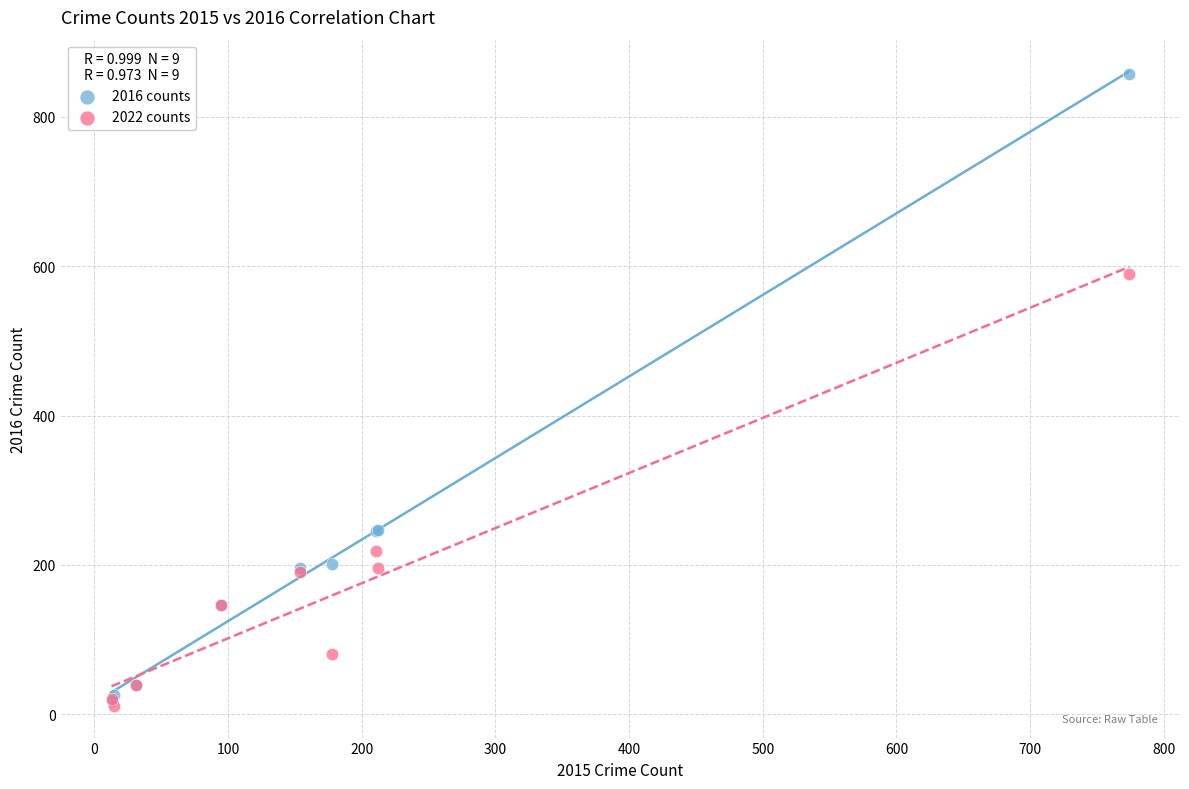

In the 2016 counts series, what Y value is closest to 438?

247